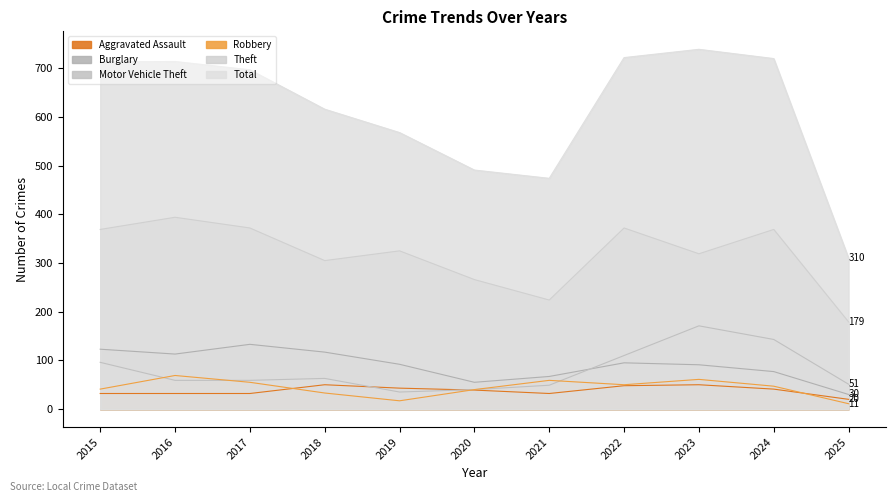

At how many categories does at least one series exceed 195?

11